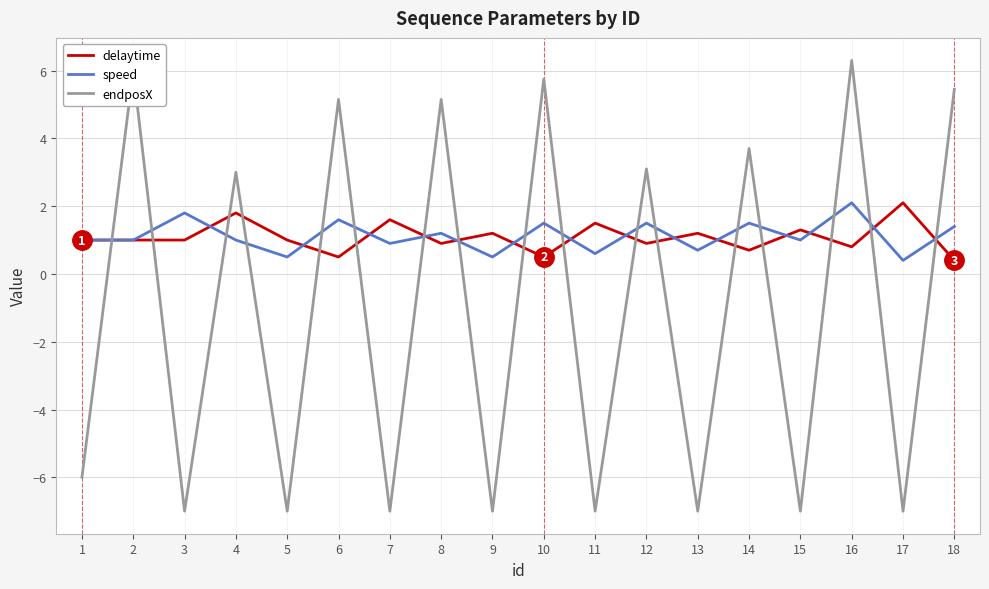

What is the total value across all series at 15?

-4.7